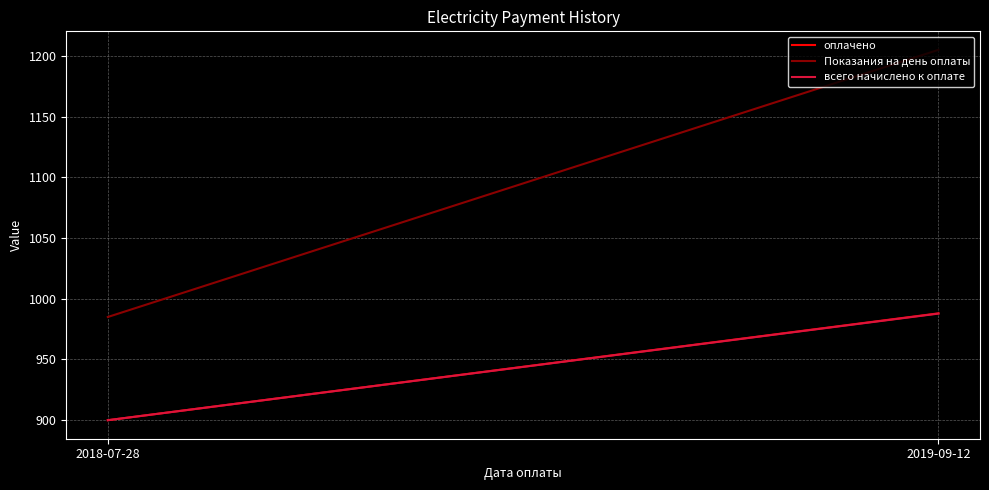

How many оплачено values are between 900 and 988?

2